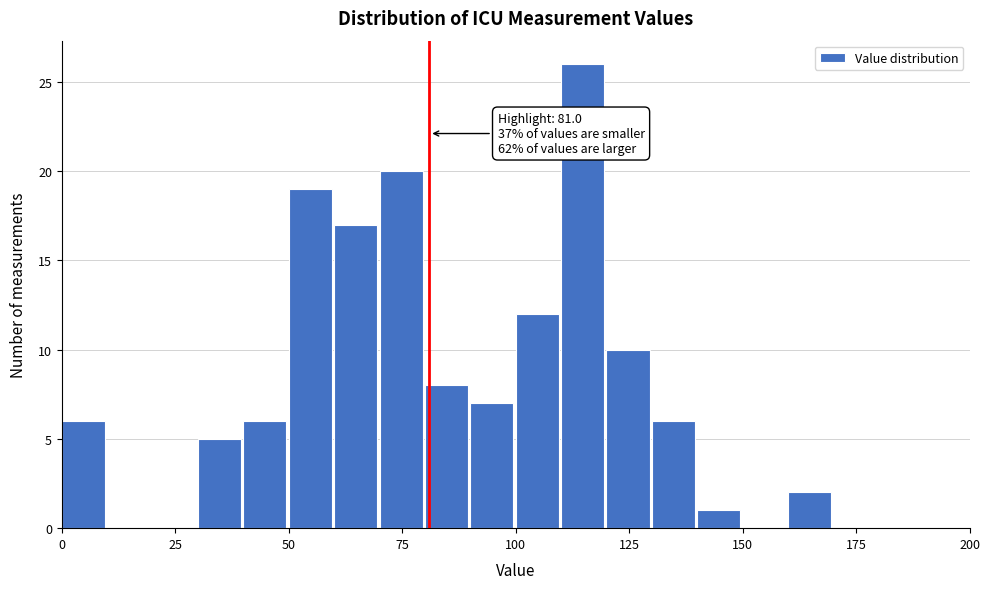

Around what value on the x-axis is the tallest bar? Give the approximate position of its centre, as read against the axis.

115